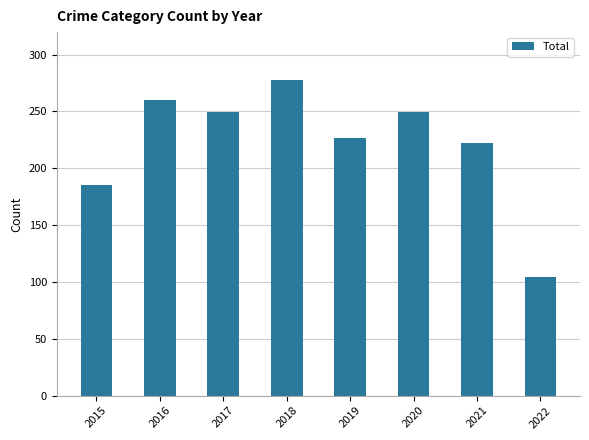

Which label corresponds to the largest value in the chart?

2018